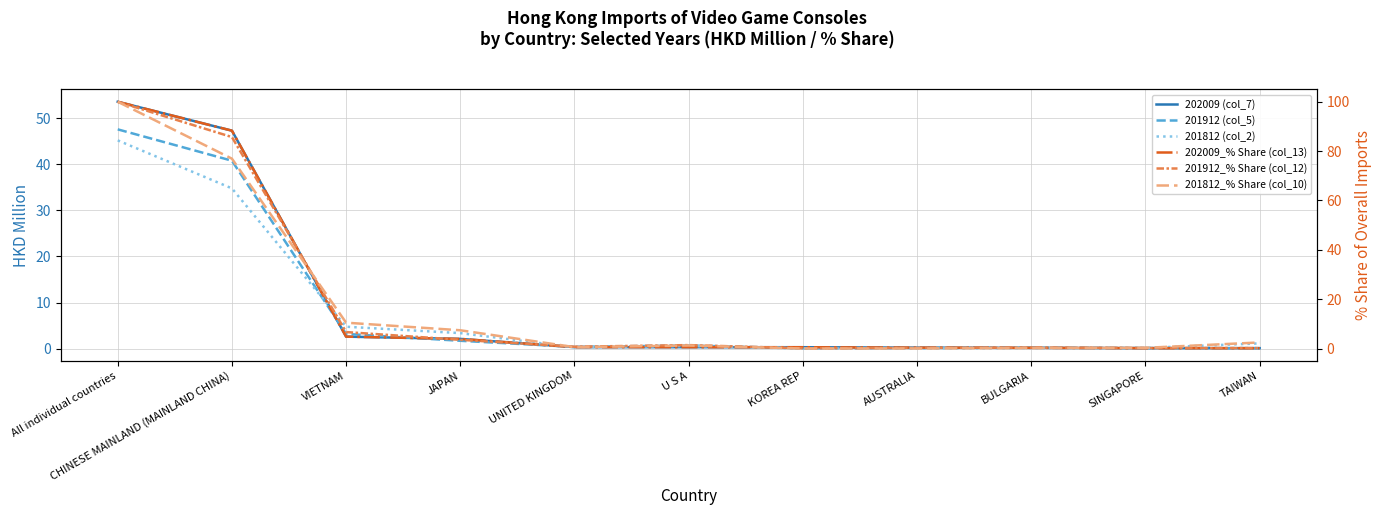

In 201812 (col_2), how many points are lower than both neighbors (excluding endpoints)?

2